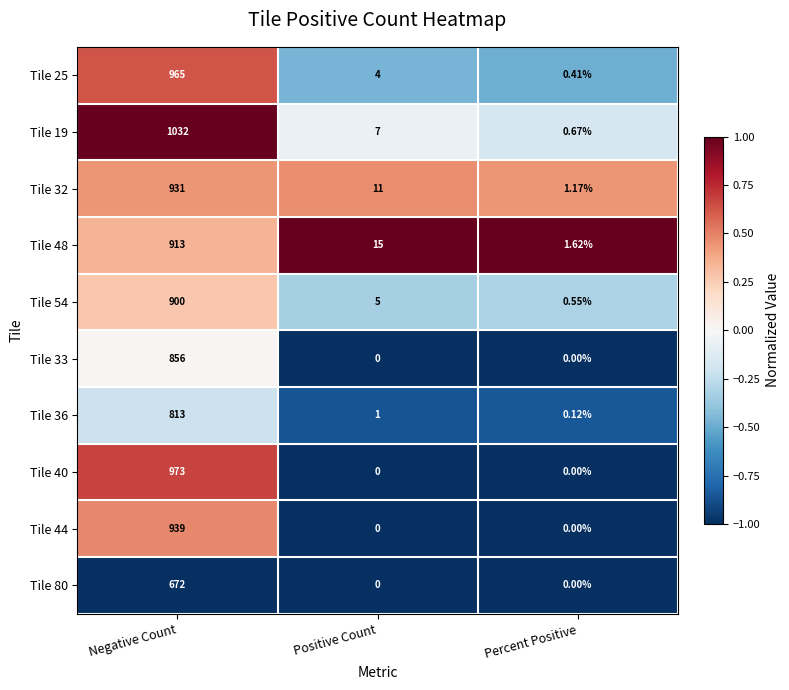

List the labels in order of Tile 36 value, largest first.

Negative Count, Positive Count, Percent Positive